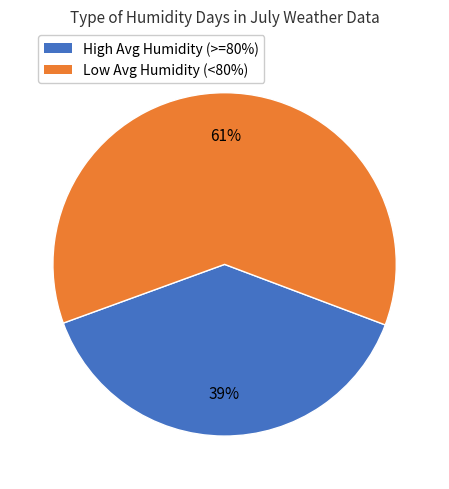

Does any single category account for the majority?

Yes